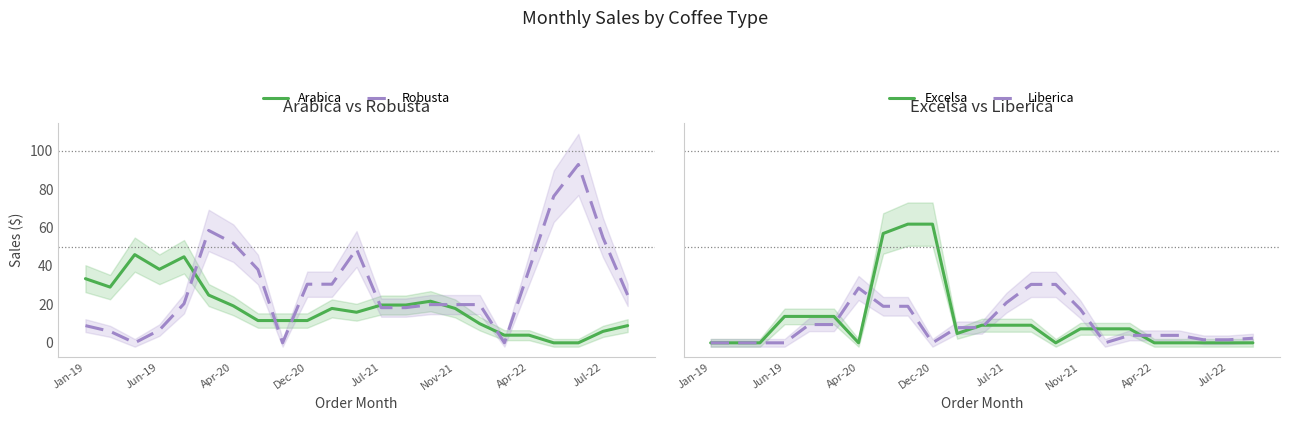

Where does the Excelsa series first go above 7?

Jun-19